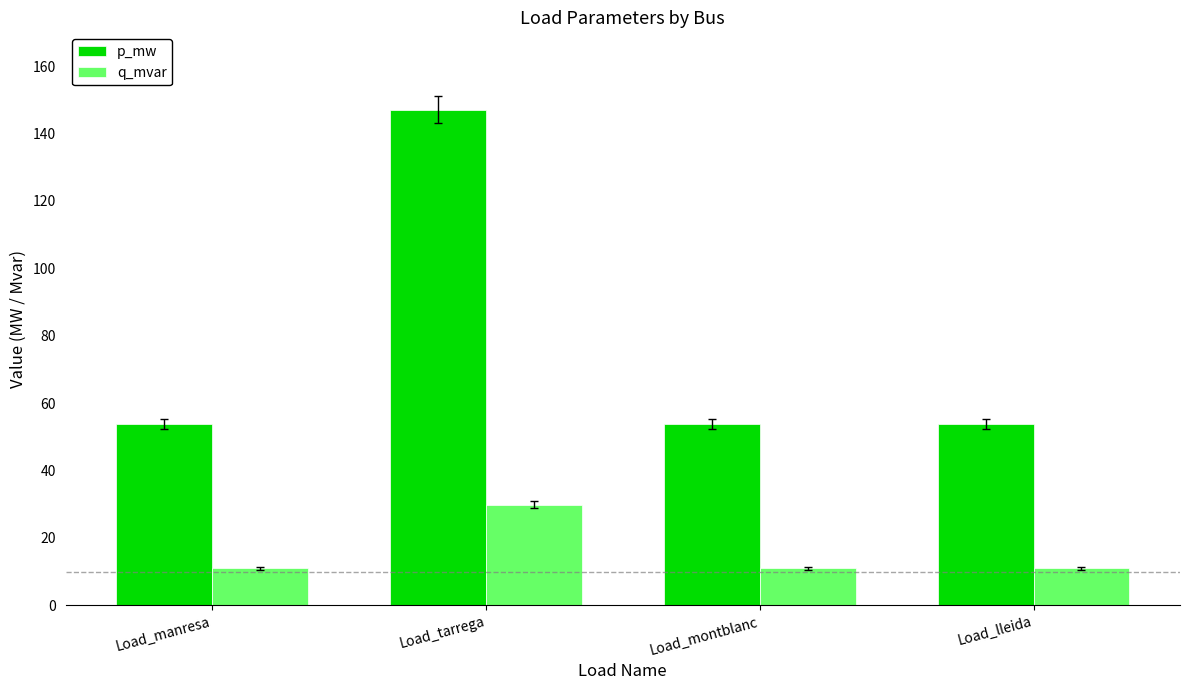

Which category has the highest value in the q_mvar series?

Load_tarrega